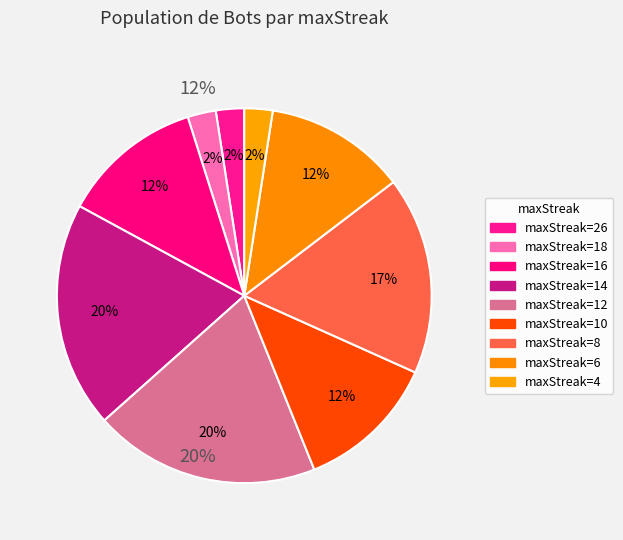

How many segments does this pie chart have?

9